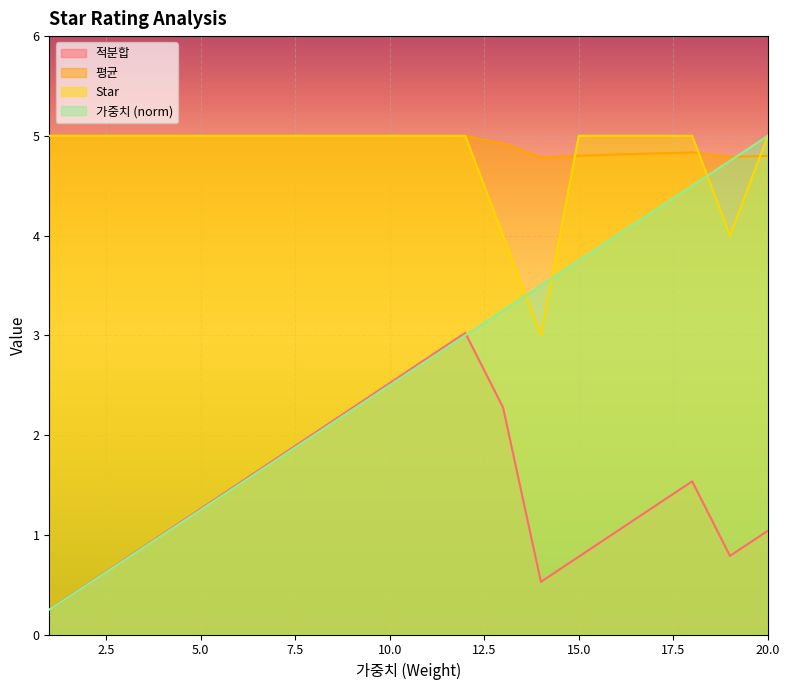

Reading left to right, list all the values displayed in this chart.

적분합: 1=0.3	2=0.5	3=0.8	4=1.0	5=1.3	6=1.5	7=1.8	8=2.0	9=2.3	10=2.5	11=2.8	12=3.0	13=2.3	14=0.5	15=0.8	16=1.0	17=1.3	18=1.5	19=0.8	20=1.0
평균: 1=5.0	2=5.0	3=5.0	4=5.0	5=5.0	6=5.0	7=5.0	8=5.0	9=5.0	10=5.0	11=5.0	12=5.0	13=4.9	14=4.8	15=4.8	16=4.8	17=4.8	18=4.8	19=4.8	20=4.8
Star: 1=5.0	2=5.0	3=5.0	4=5.0	5=5.0	6=5.0	7=5.0	8=5.0	9=5.0	10=5.0	11=5.0	12=5.0	13=4.0	14=3.0	15=5.0	16=5.0	17=5.0	18=5.0	19=4.0	20=5.0
가중치: 1=0.2	2=0.5	3=0.8	4=1.0	5=1.2	6=1.5	7=1.8	8=2.0	9=2.2	10=2.5	11=2.8	12=3.0	13=3.2	14=3.5	15=3.8	16=4.0	17=4.2	18=4.5	19=4.8	20=5.0